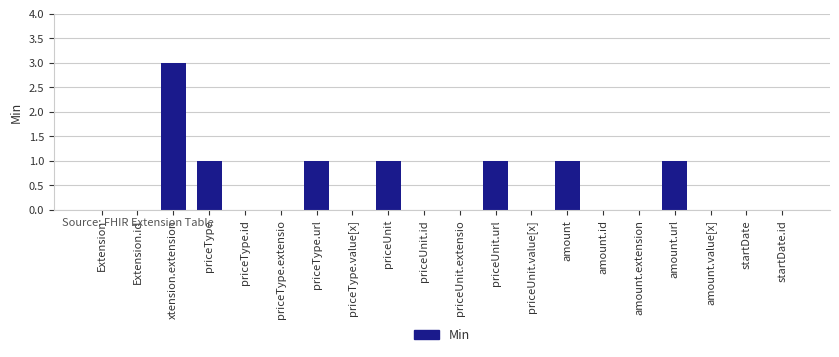

Reading right to left, transcribe all the data shown in this chart.

startDate.id=0	startDate=0	amount.value[x]=0	amount.url=1	amount.extension=0	amount.id=0	amount=1	priceUnit.value[x]=0	priceUnit.url=1	priceUnit.extensio=0	priceUnit.id=0	priceUnit=1	priceType.value[x]=0	priceType.url=1	priceType.extensio=0	priceType.id=0	priceType=1	xtension.extension=3	Extension.id=0	Extension=0